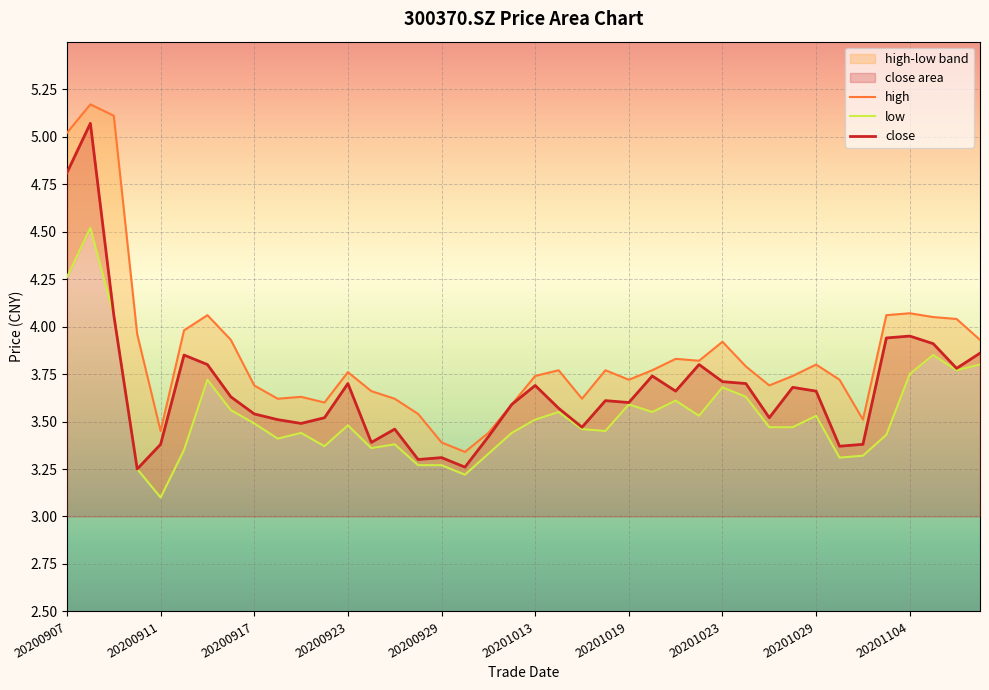

Which series has the largest range (max minus min)?

high